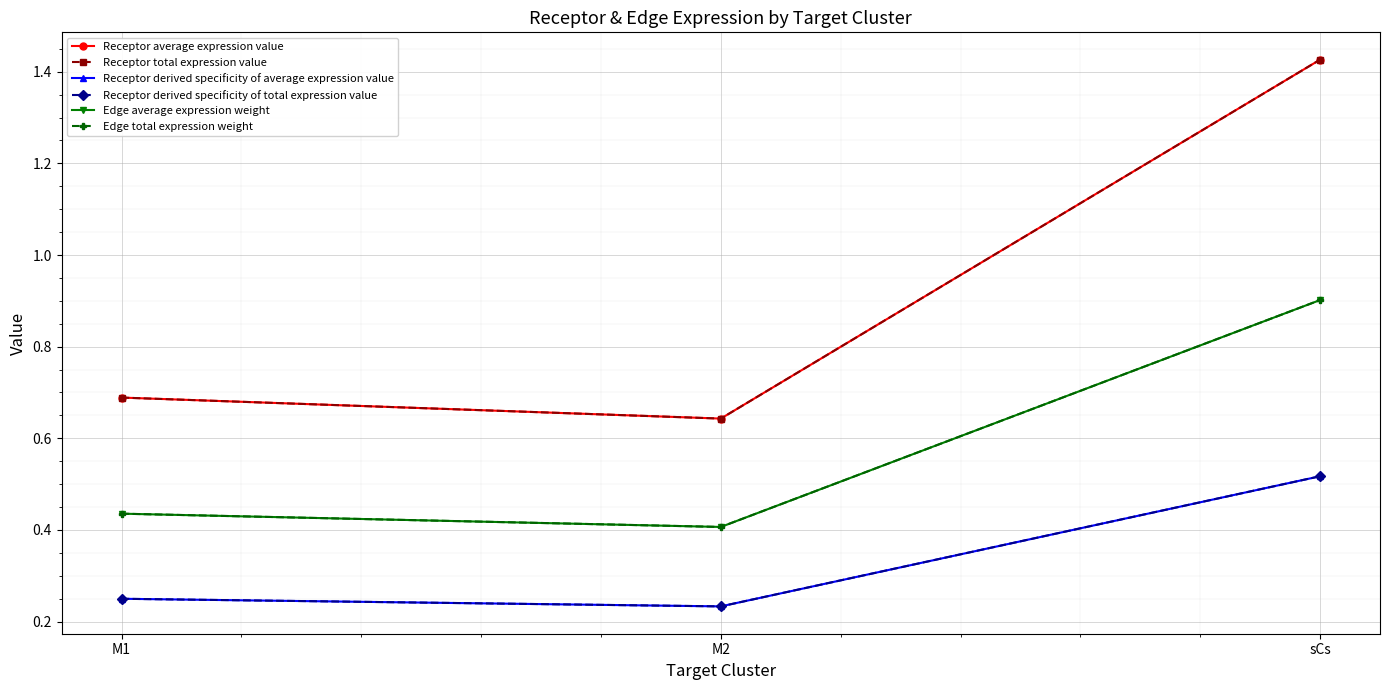

Is this an area chart (filled region under the line)?

No